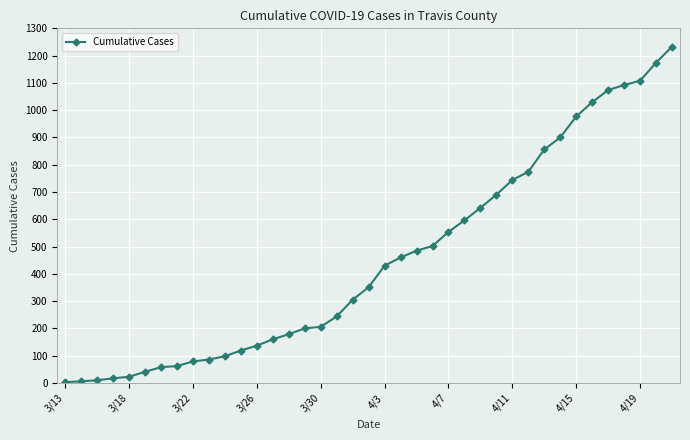

What is the average value?

454